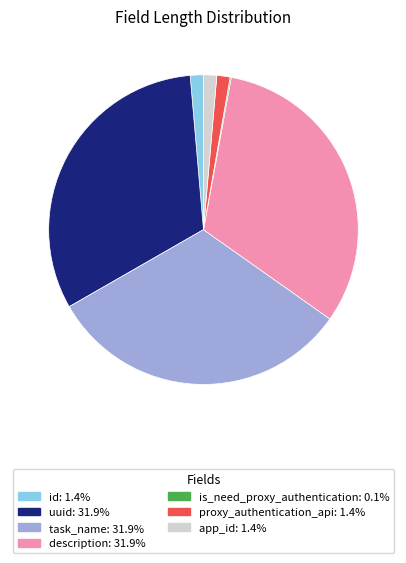

Is there a majority slice in this chart?

No